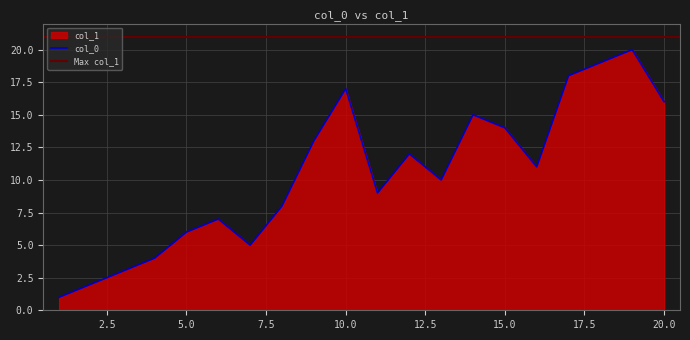

Approximately how many times larger is the value at 3 compared to 17?

0.2